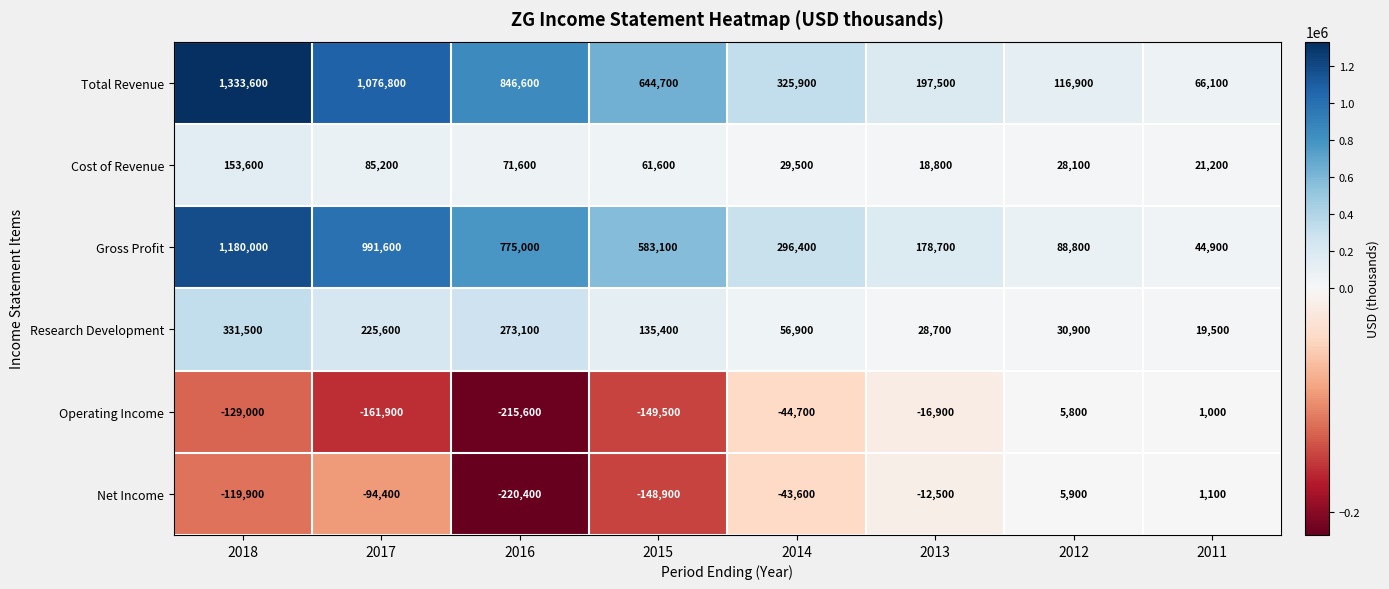

What is the difference between the second highest and second lowest values in the Research Development series?

244400